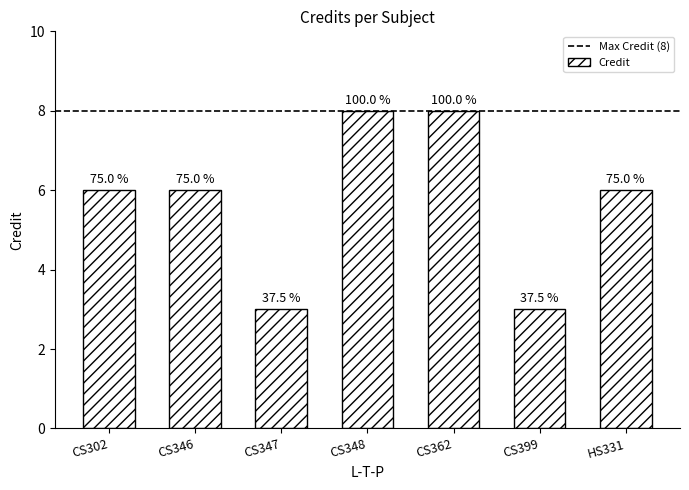

Reading right to left, extract all data points from this chart.

HS331=6	CS399=3	CS362=8	CS348=8	CS347=3	CS346=6	CS302=6